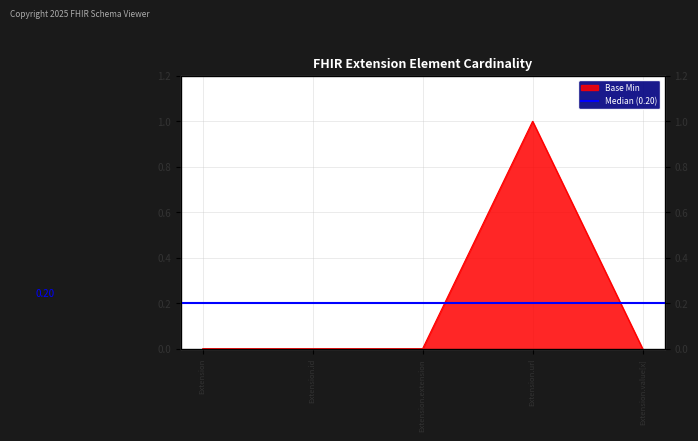

How many positive values are there?

1